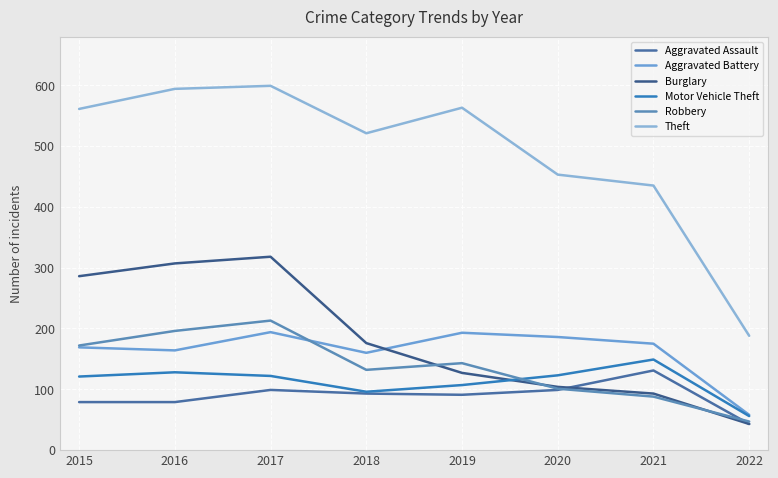

At which label is Theft closest to 393?

2021